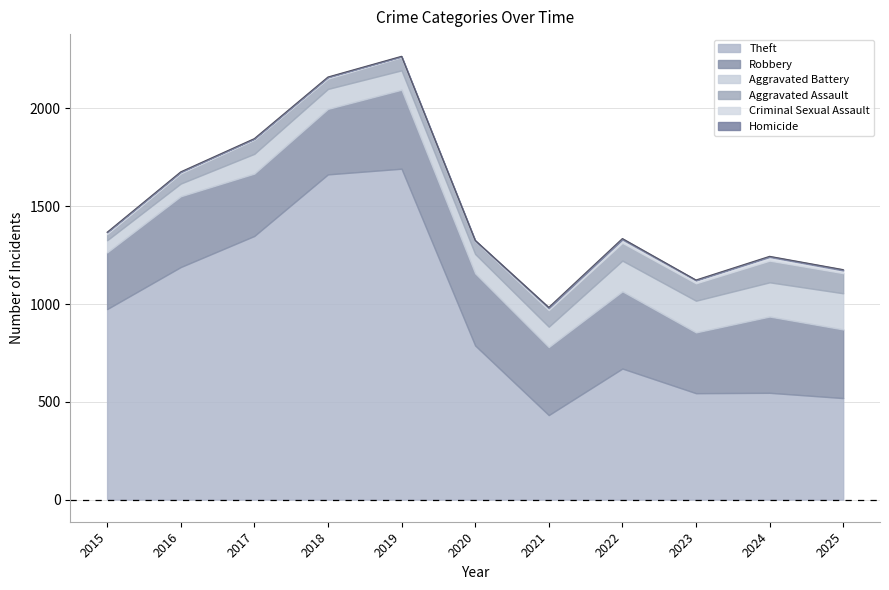

Which has a higher value, 2022 or 2015?

2015